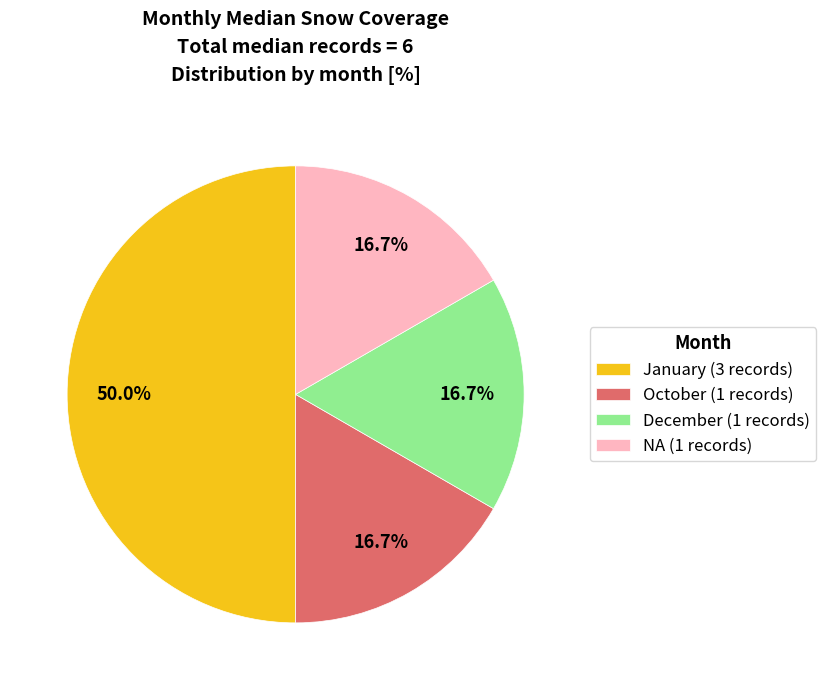

Is the sum of October (1 records) and NA (1 records) greater than half?

No